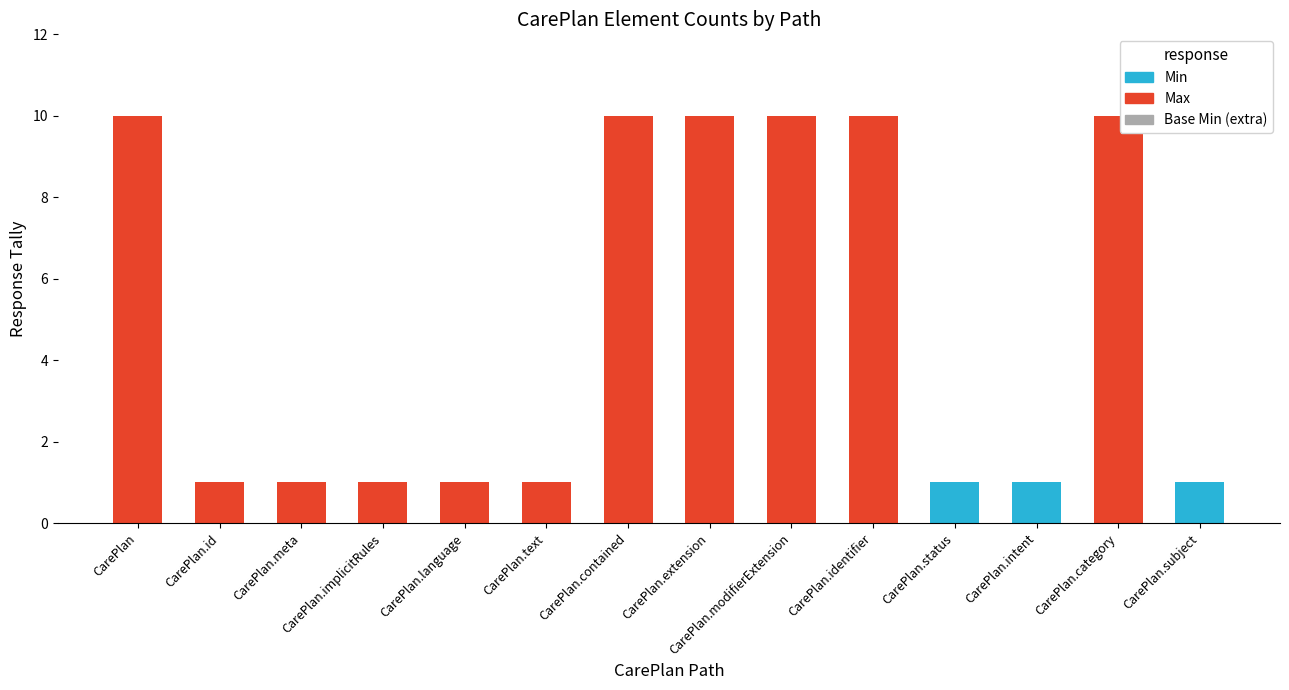

Is it true that Min equals 0 at CarePlan.id?

True